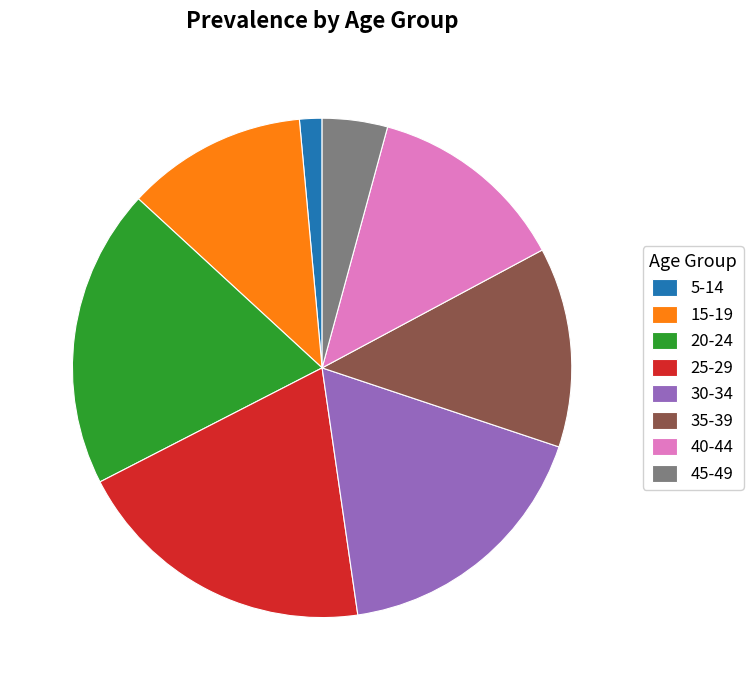

Is 35-39 the majority of the pie?

No